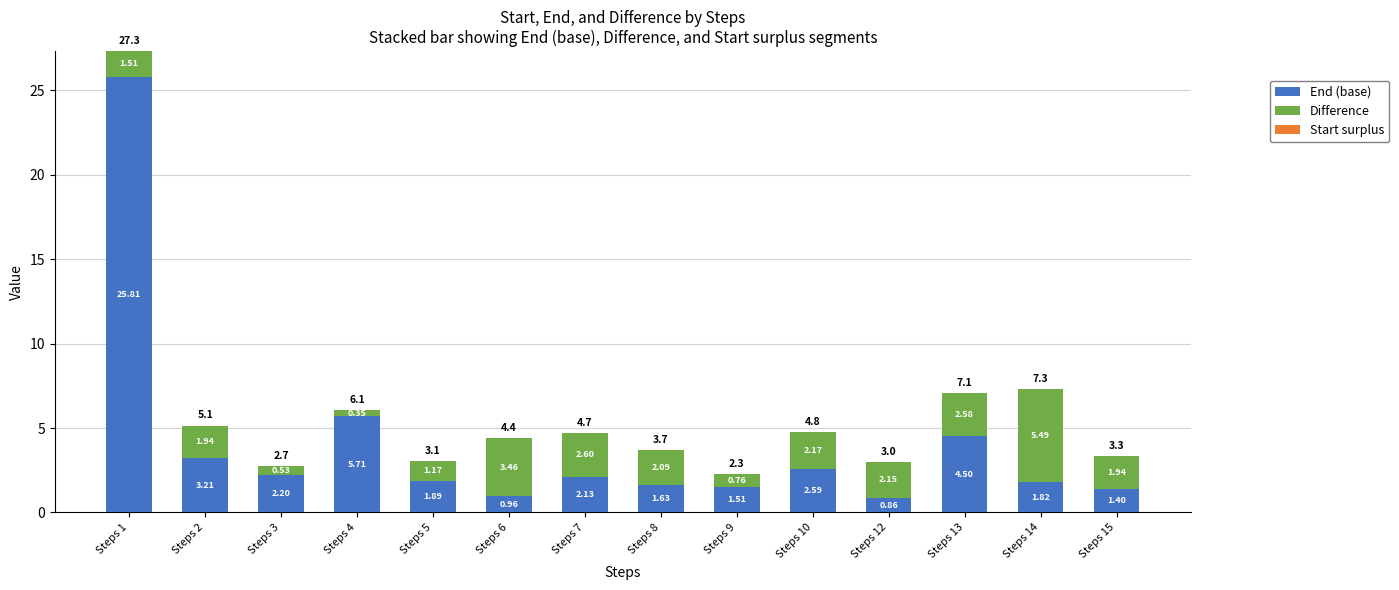

What is the average value of the End (base) series?

4.0